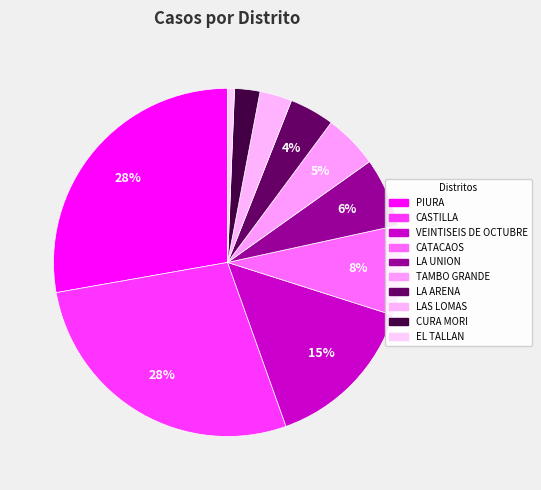

How many slices are in this pie chart?

10